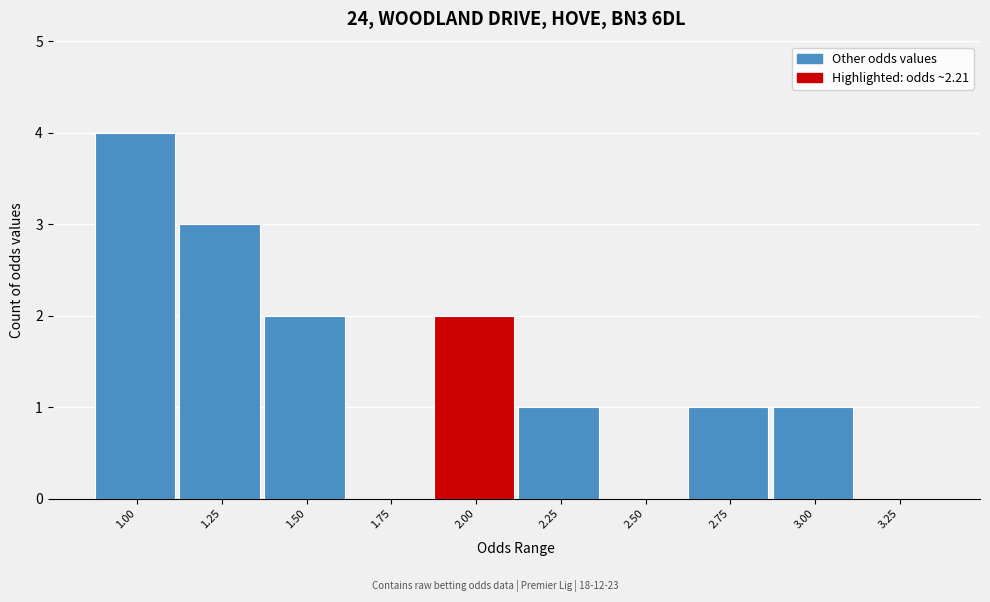

Reading left to right, transcribe all the data shown in this chart.

1.00=4	1.25=3	1.50=2	1.75=0	2.00=2	2.25=1	2.50=0	2.75=1	3.00=1	3.25=0